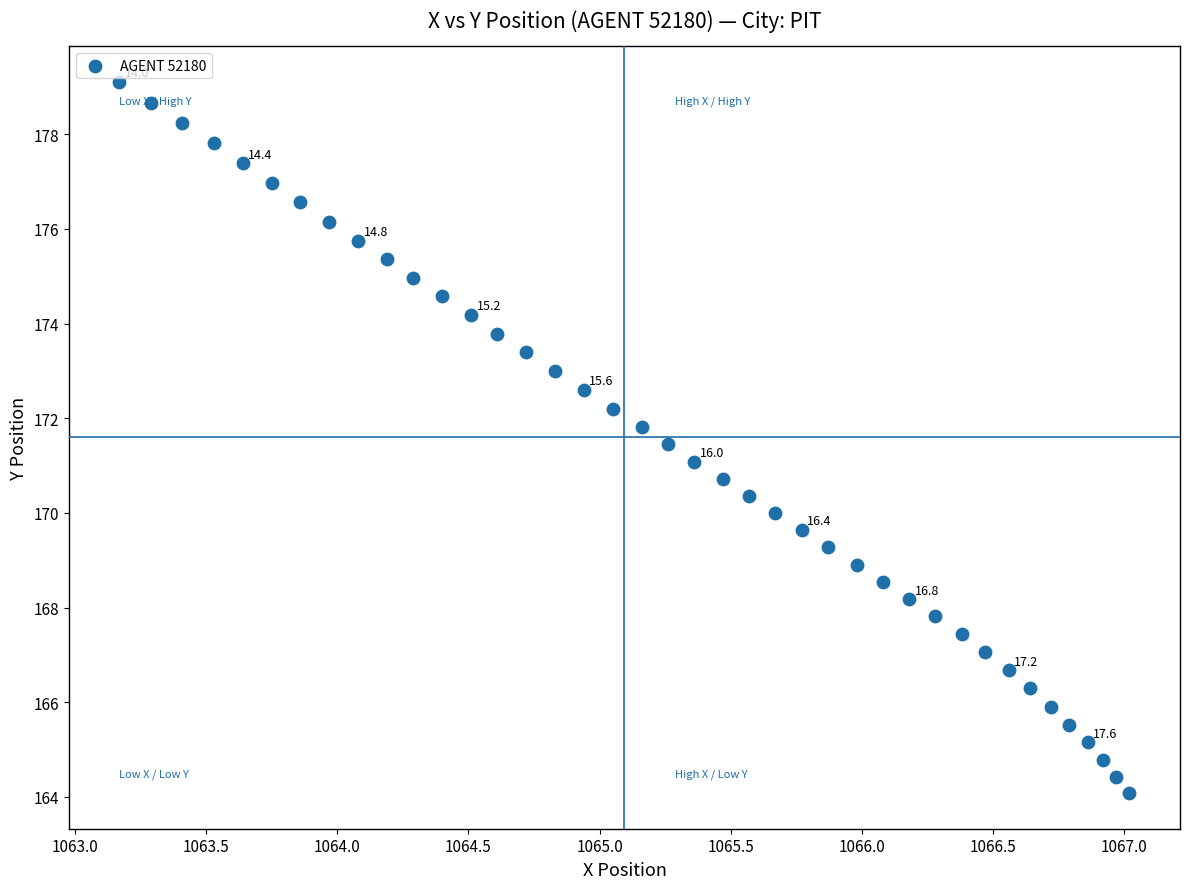

What is the range of Y values (max minus min)?

15.0